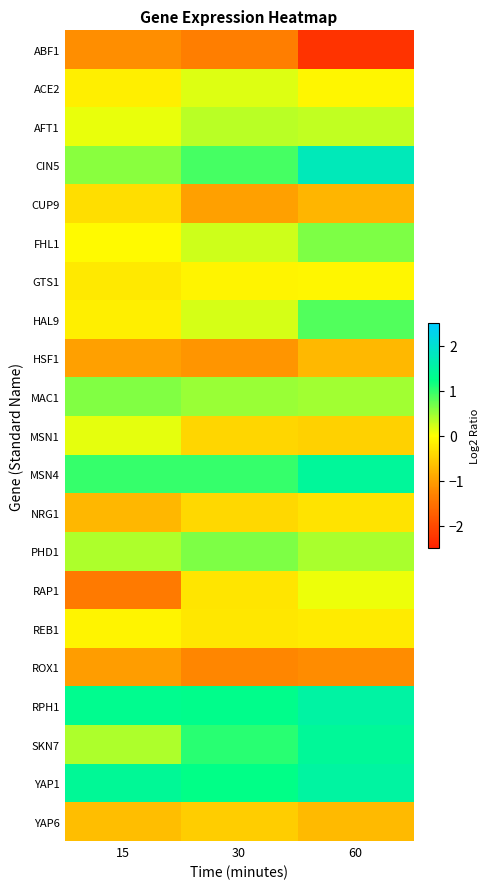

What is the total value across all series at 15?

-1.1